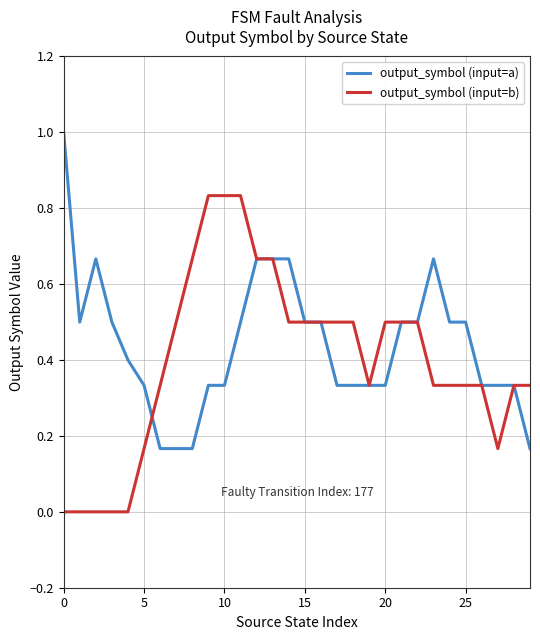

What is the greatest value displayed?

1.0